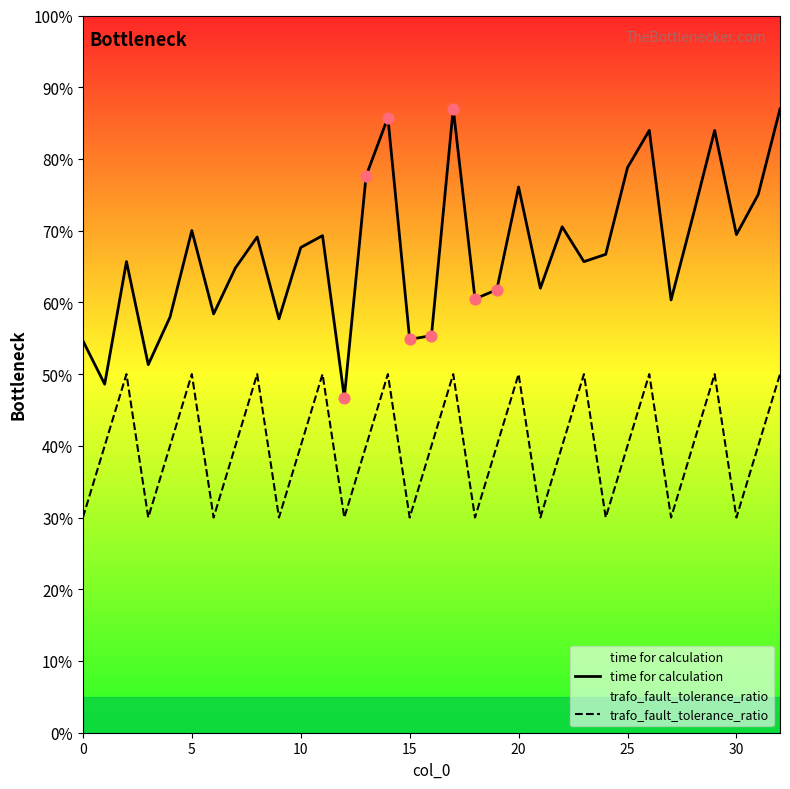

Which series has the largest total across all categories?

time for calculation